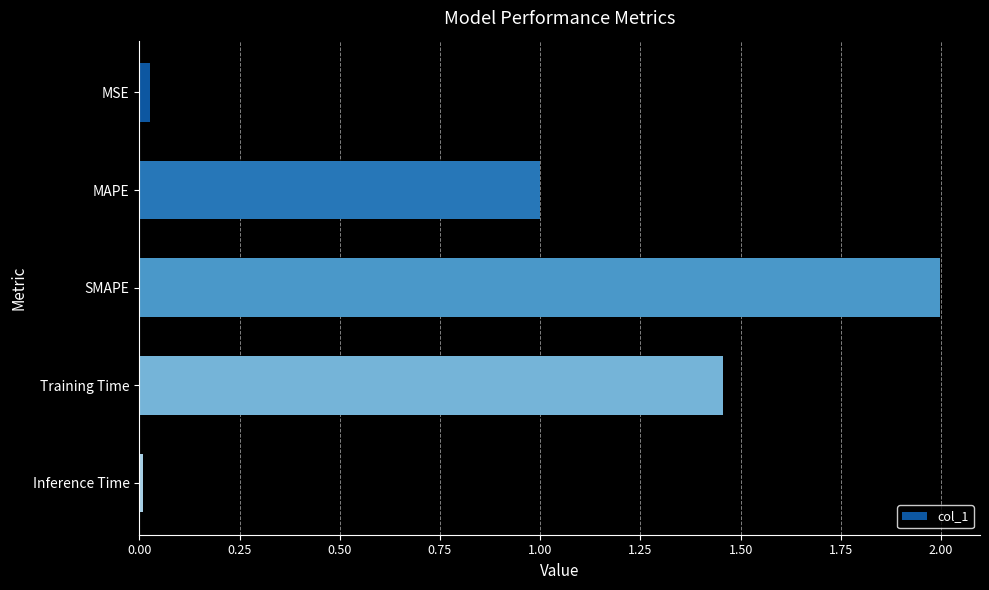

What is the greatest value displayed?

2.0